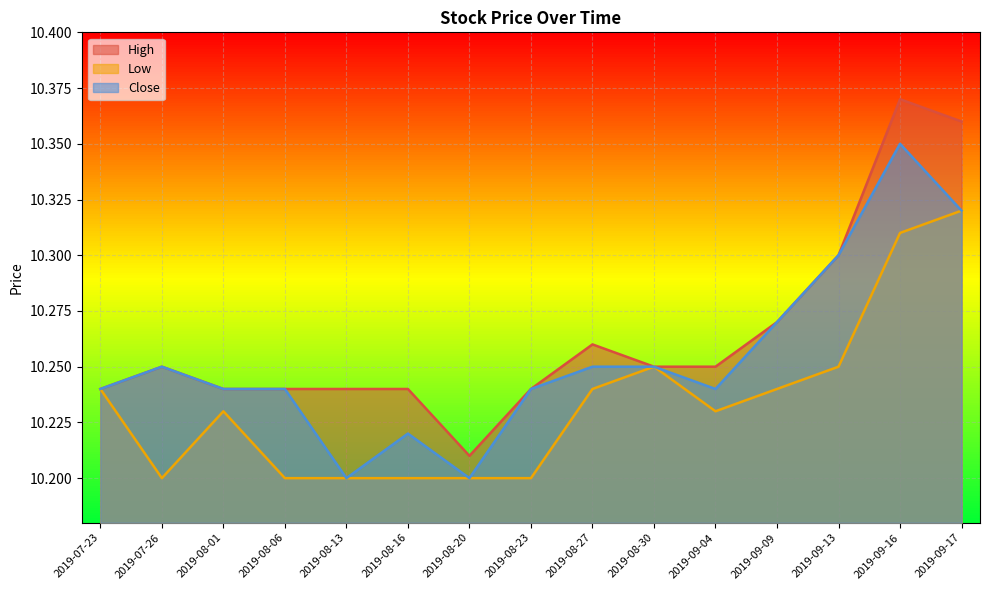

Count the High values in the range 10 to 11.

15